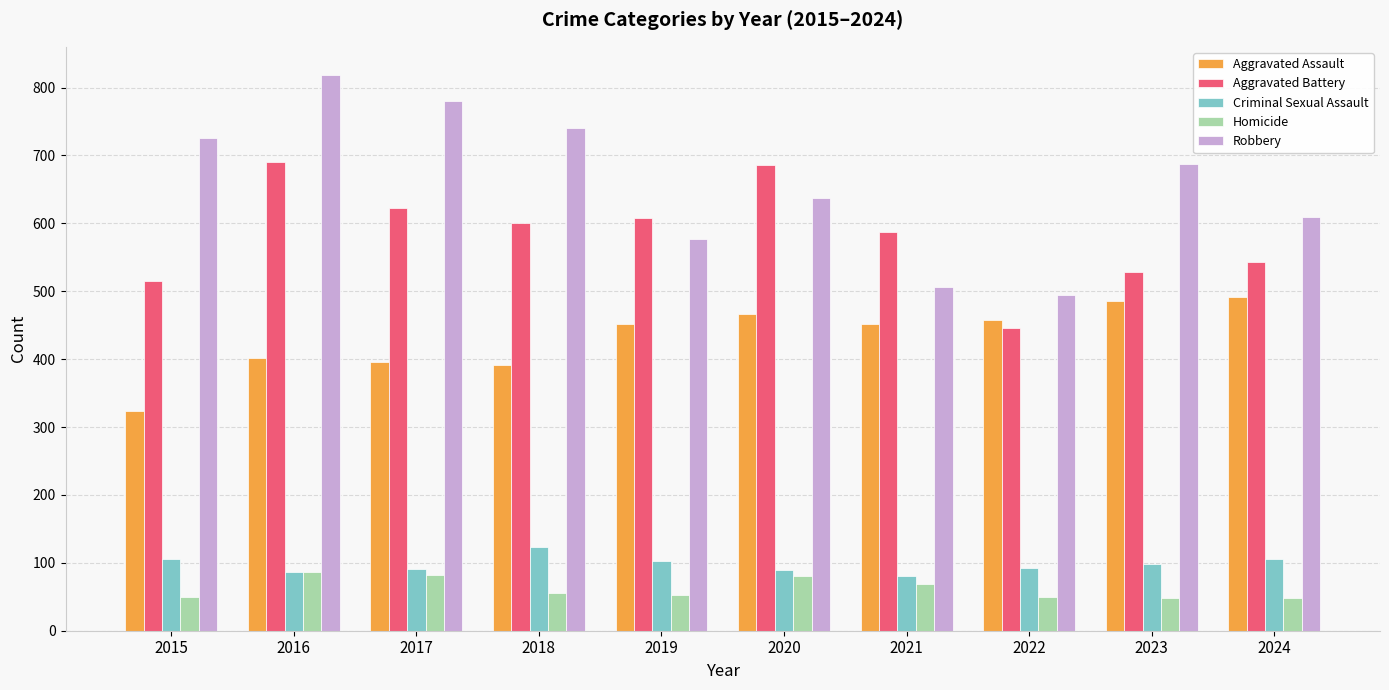

Which series has the largest total across all categories?

Robbery